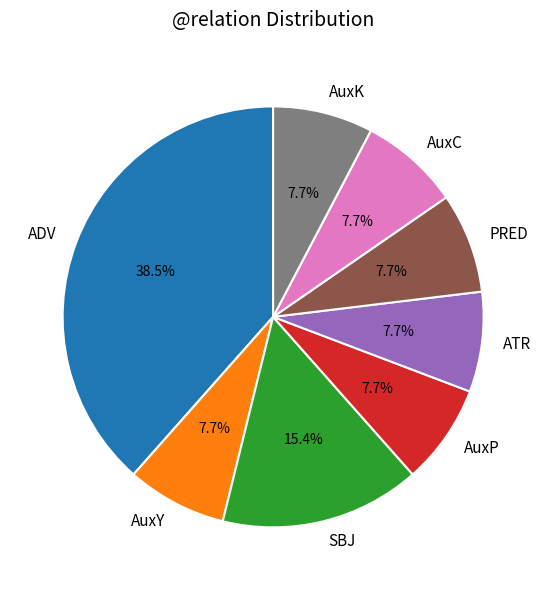

Which slice is the largest?

ADV